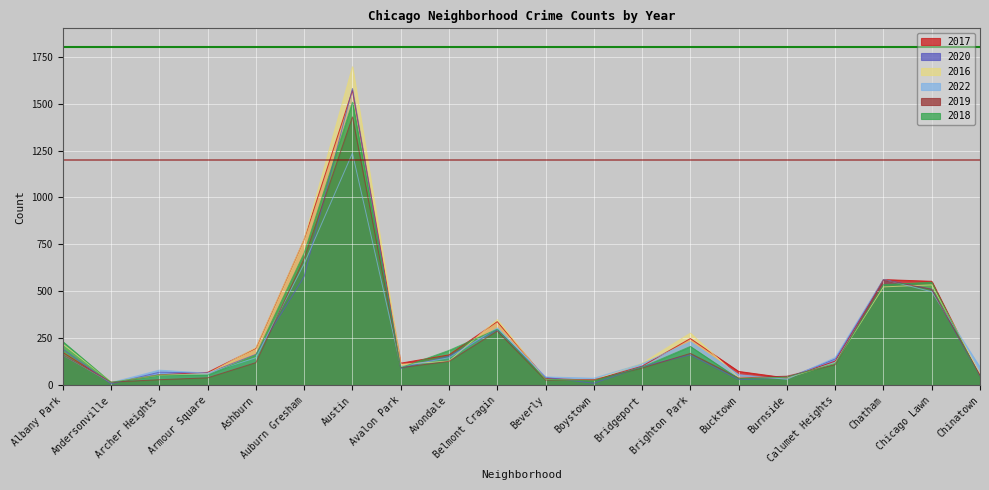

At how many categories does at least one series exceed 180?

9